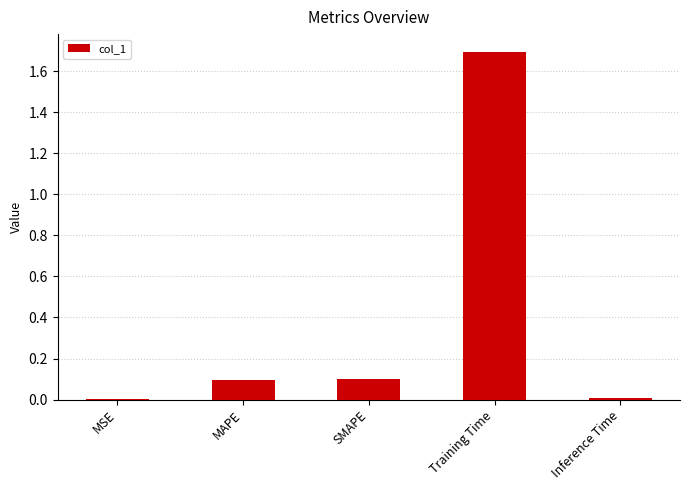

Does the chart contain stacked bars?

No